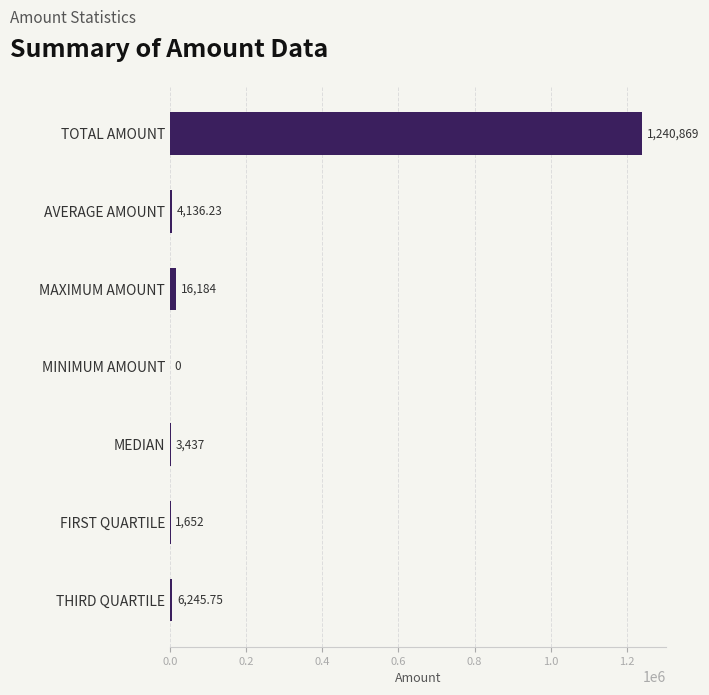

How many data points are above 4136?

4